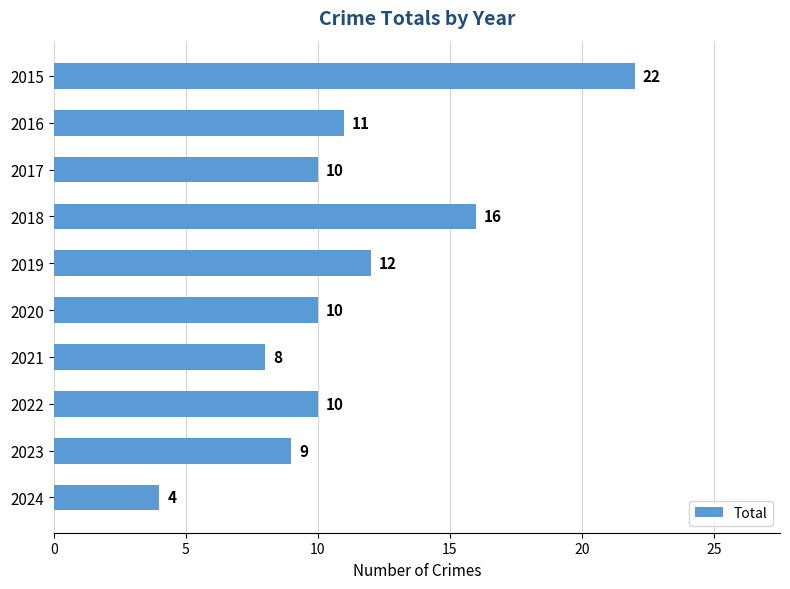

What is the maximum value shown in the chart?

22